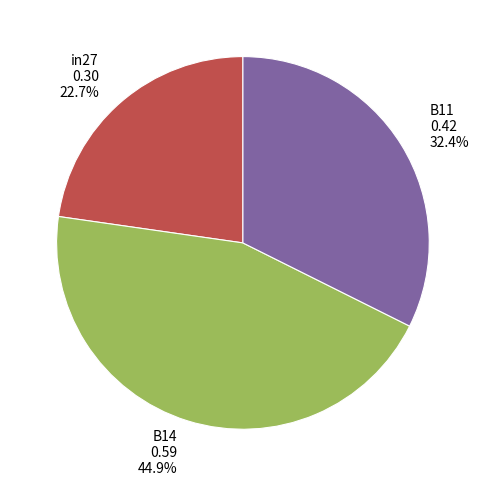

Is in27 the majority of the pie?

No